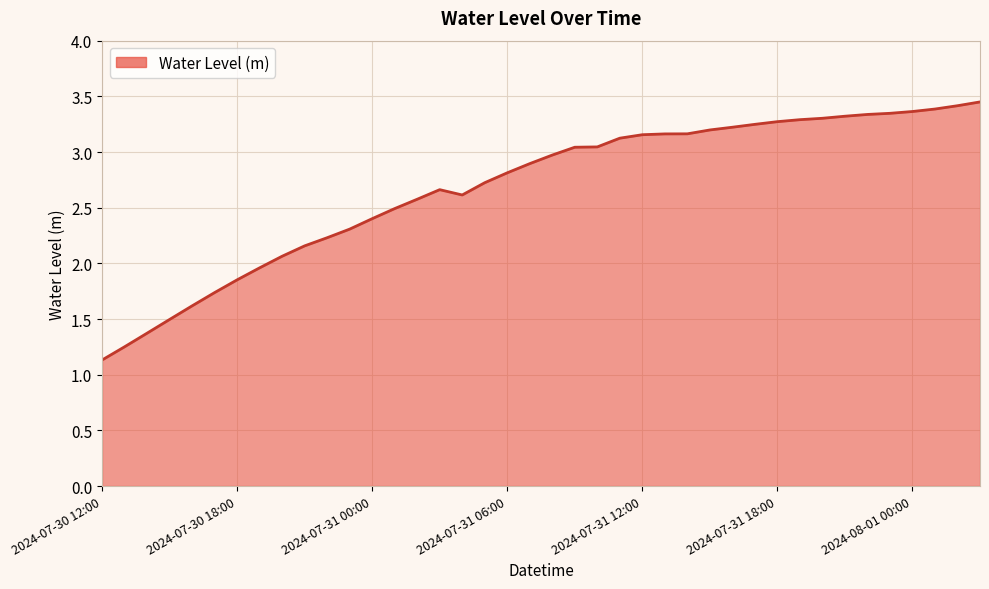

What is the difference between the maximum and minimum values?

2.3